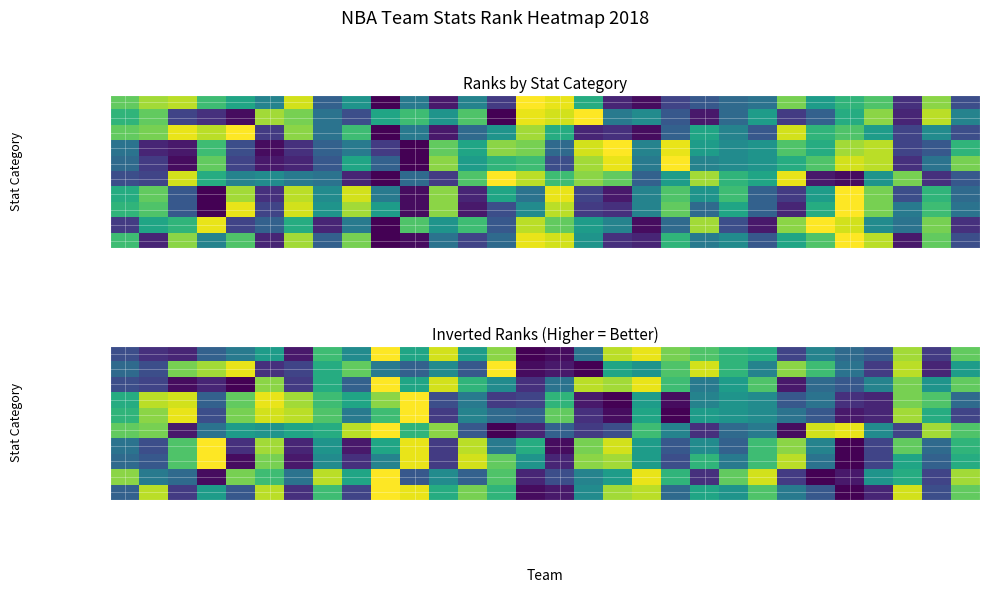

Which category has the lowest value in the FTM_RANK series?

Sacramento Kings